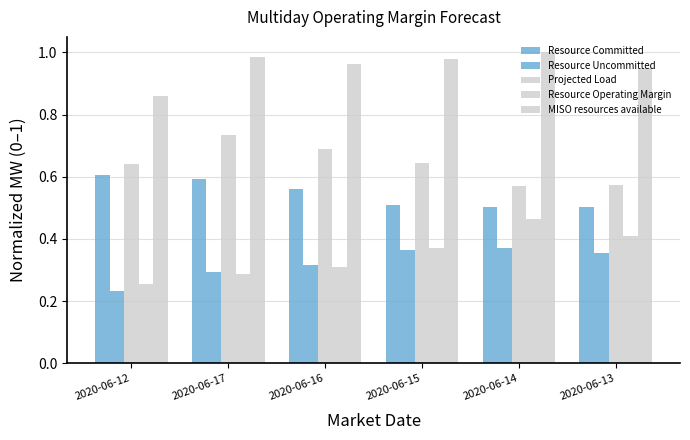

What is the approximate value of Projected Load at 2020-06-17?

0.7